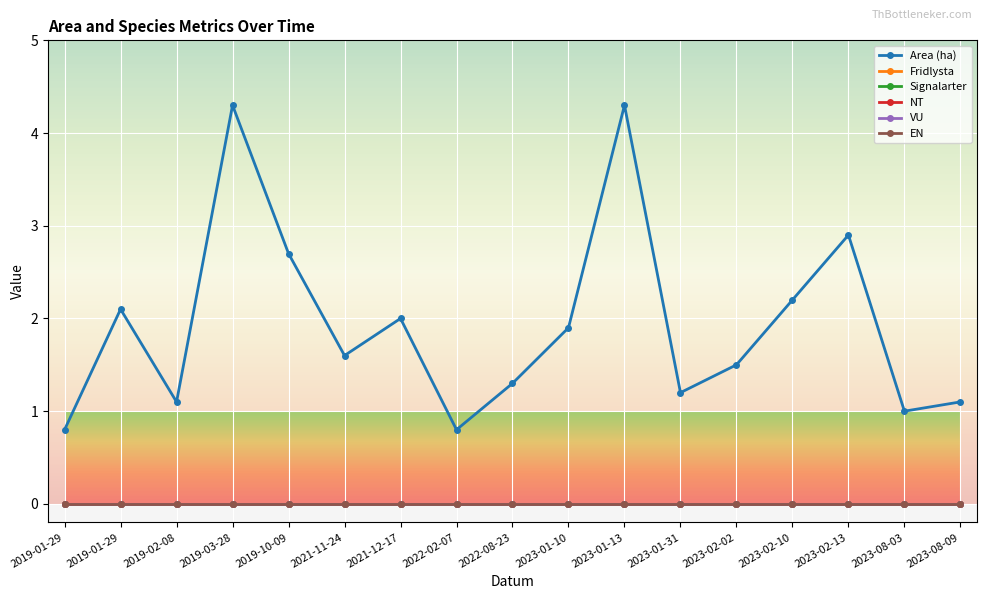

Reading left to right, what are all the values shown in this chart?

Area (ha): 0.8	2.1	1.1	4.3	2.7	1.6	2.0	0.8	1.3	1.9	4.3	1.2	1.5	2.2	2.9	1.0	1.1
Fridlysta: 0.0	0.0	0.0	0.0	0.0	0.0	0.0	0.0	0.0	0.0	0.0	0.0	0.0	0.0	0.0	0.0	0.0
Signalarter: 0.0	0.0	0.0	0.0	0.0	0.0	0.0	0.0	0.0	0.0	0.0	0.0	0.0	0.0	0.0	0.0	0.0
NT: 0.0	0.0	0.0	0.0	0.0	0.0	0.0	0.0	0.0	0.0	0.0	0.0	0.0	0.0	0.0	0.0	0.0
VU: 0.0	0.0	0.0	0.0	0.0	0.0	0.0	0.0	0.0	0.0	0.0	0.0	0.0	0.0	0.0	0.0	0.0
EN: 0.0	0.0	0.0	0.0	0.0	0.0	0.0	0.0	0.0	0.0	0.0	0.0	0.0	0.0	0.0	0.0	0.0